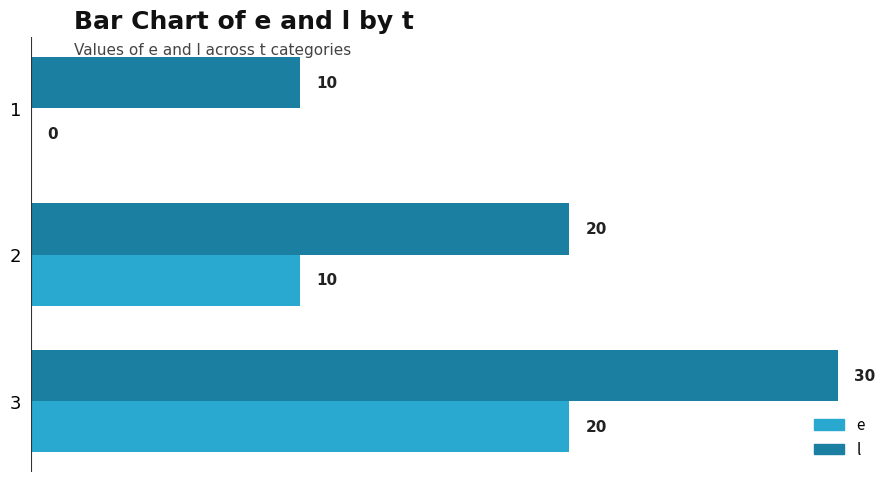

Count the e values in the range 0 to 20.

3